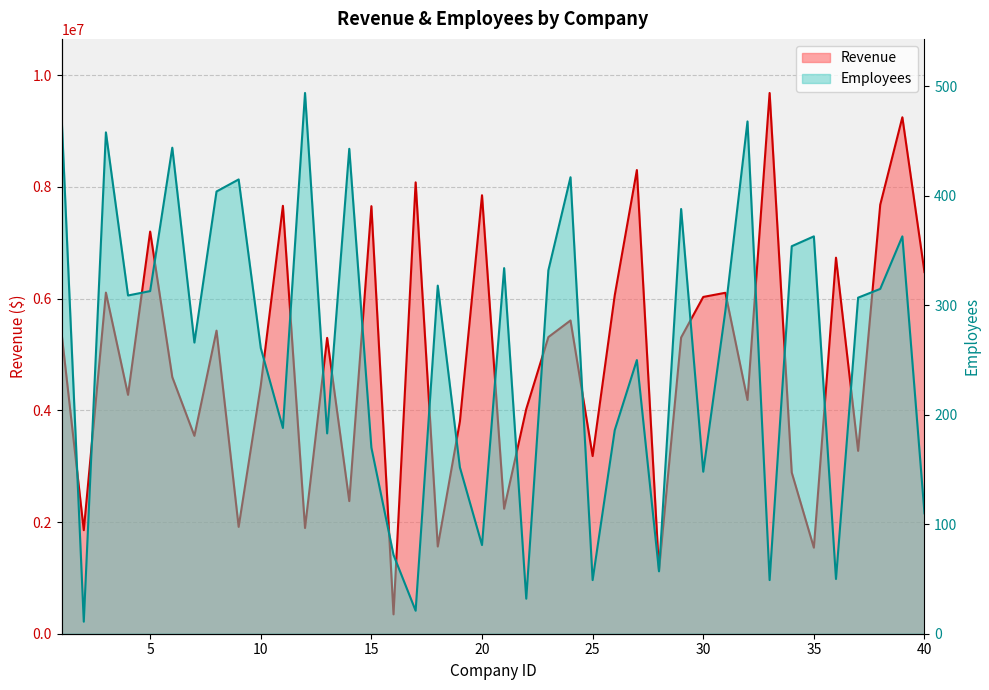

How many values in the Employees series exceed 307?

19